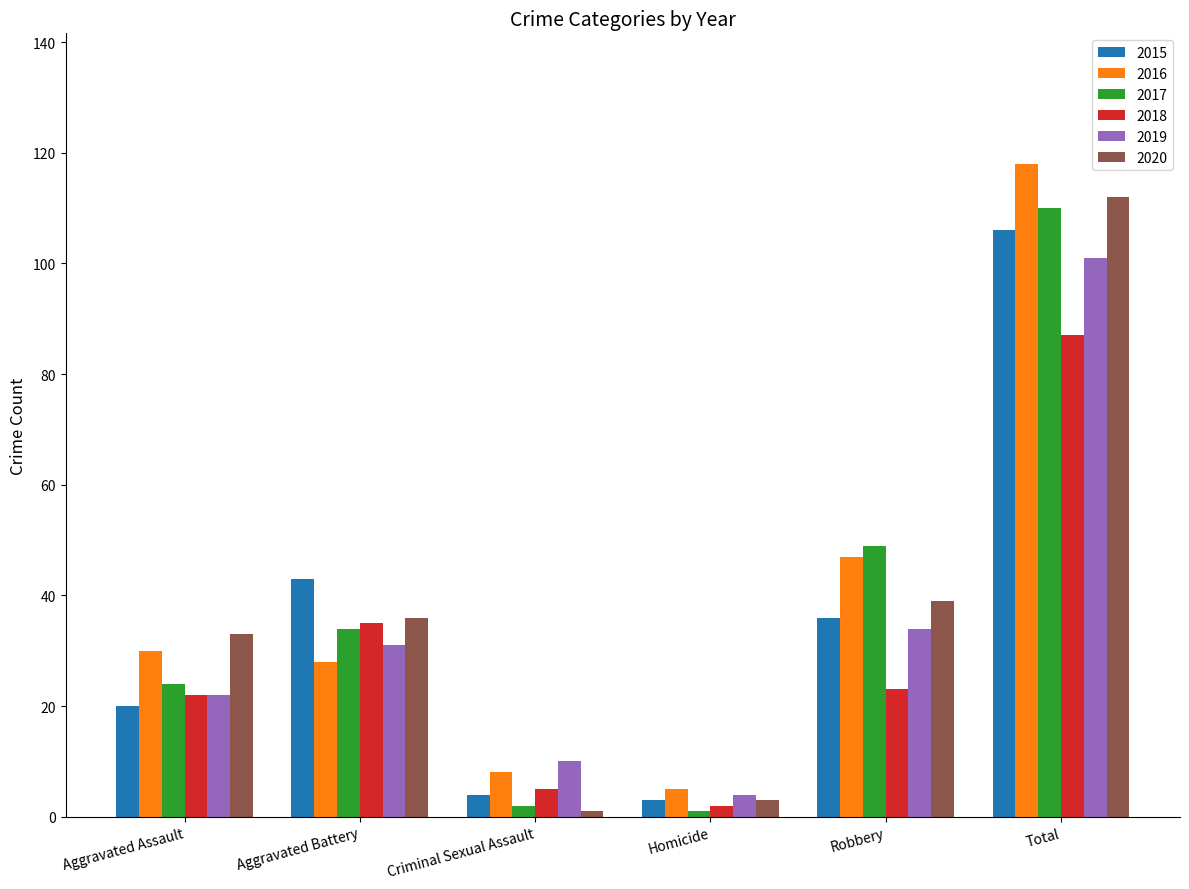

Are the bars horizontal?

No